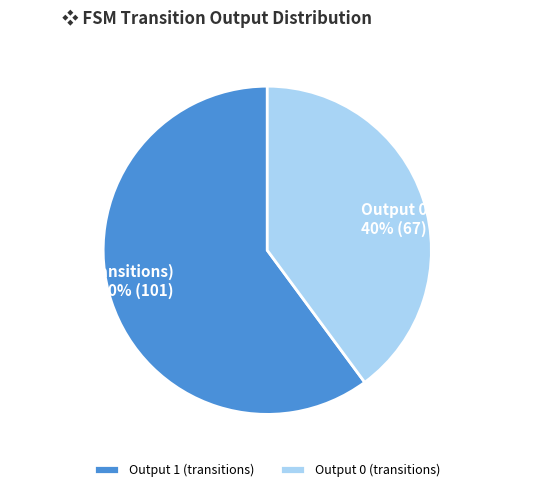

The Output 1 (transitions) slice represents 75% of the pie. True or false?

False